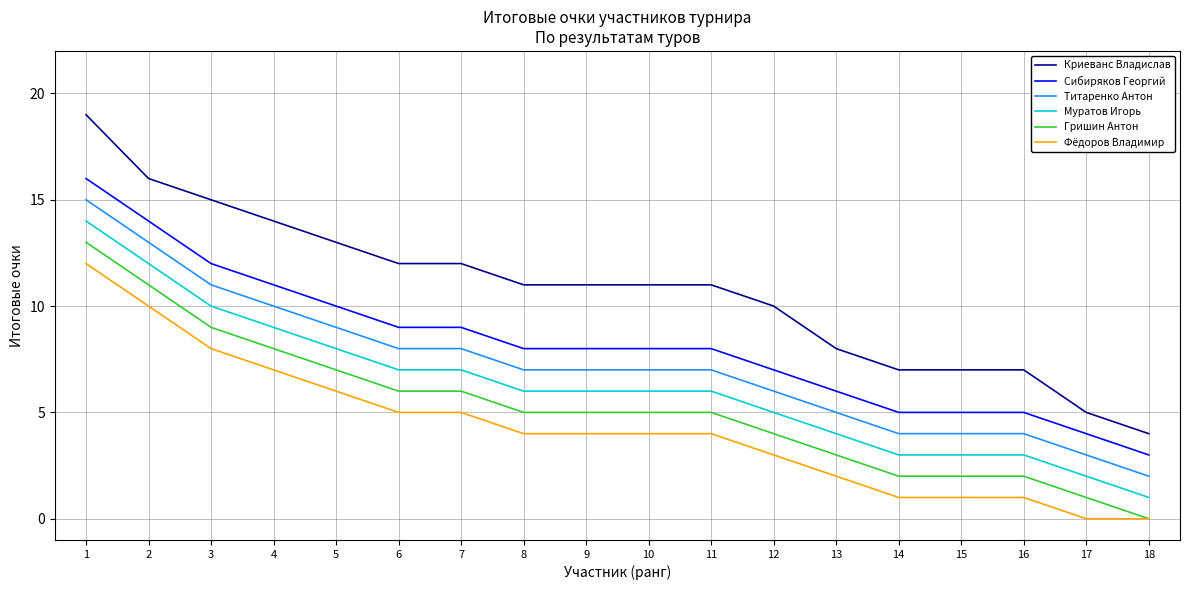

Reading right to left, transcribe all the data shown in this chart.

Криеванс Владислав: 4	5	7	7	7	8	10	11	11	11	11	12	12	13	14	15	16	19
Сибиряков Георгий: 3	4	5	5	5	6	7	8	8	8	8	9	9	10	11	12	14	16
Титаренко Антон: 2	3	4	4	4	5	6	7	7	7	7	8	8	9	10	11	13	15
Муратов Игорь: 1	2	3	3	3	4	5	6	6	6	6	7	7	8	9	10	12	14
Гришин Антон: 0	1	2	2	2	3	4	5	5	5	5	6	6	7	8	9	11	13
Фёдоров Владимир: 0	0	1	1	1	2	3	4	4	4	4	5	5	6	7	8	10	12